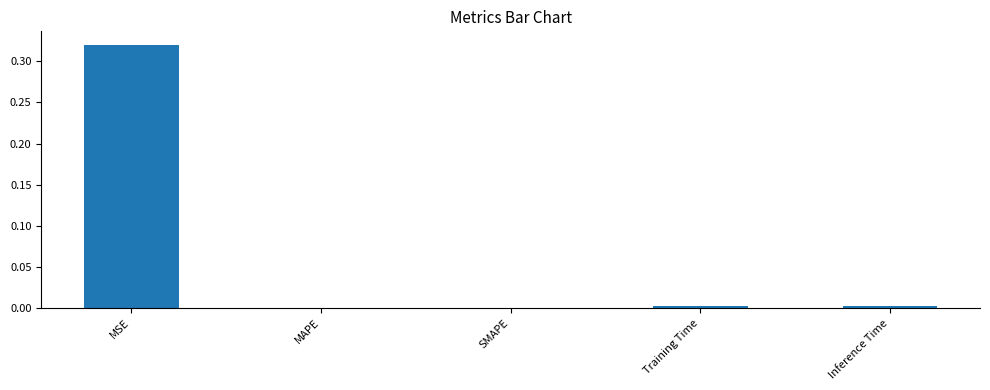

Between MSE and Inference Time, which is larger?

MSE